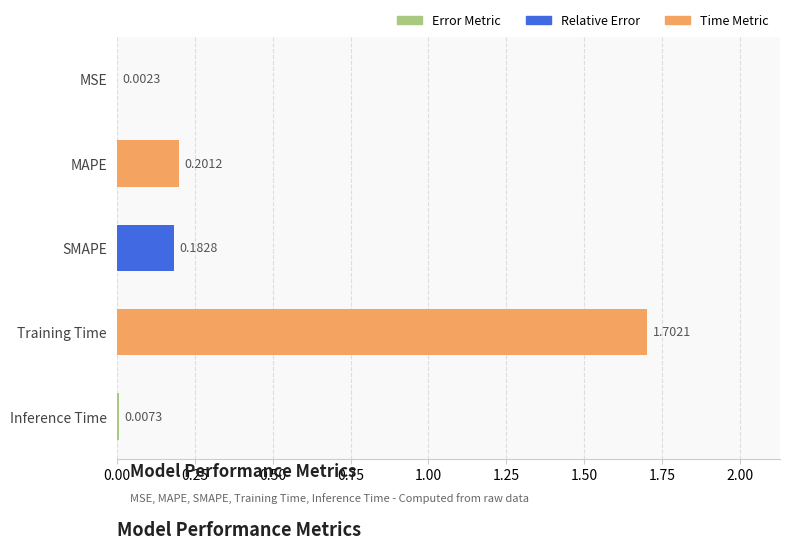

What is the change in value from MSE to Training Time?

+1.7